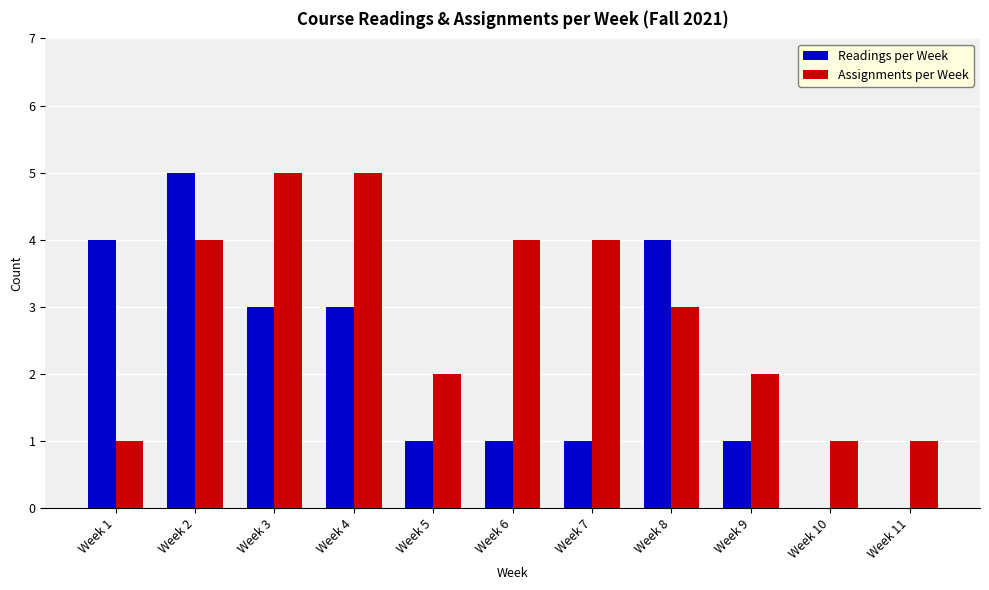

What is the sum of all Assignments per Week values?

32